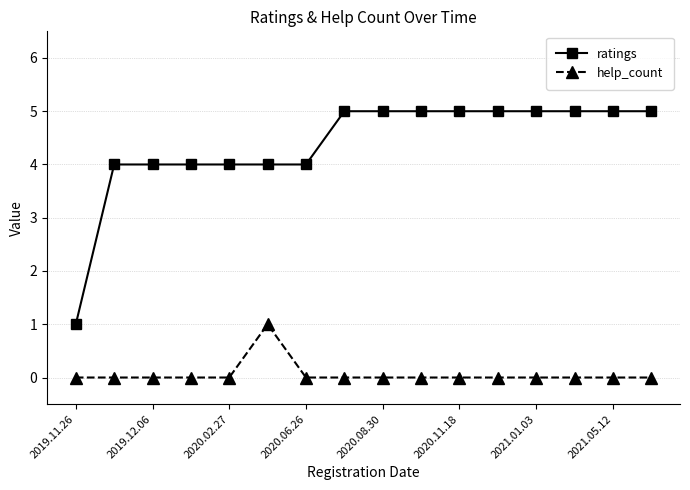

What is the maximum value shown in the chart?

5